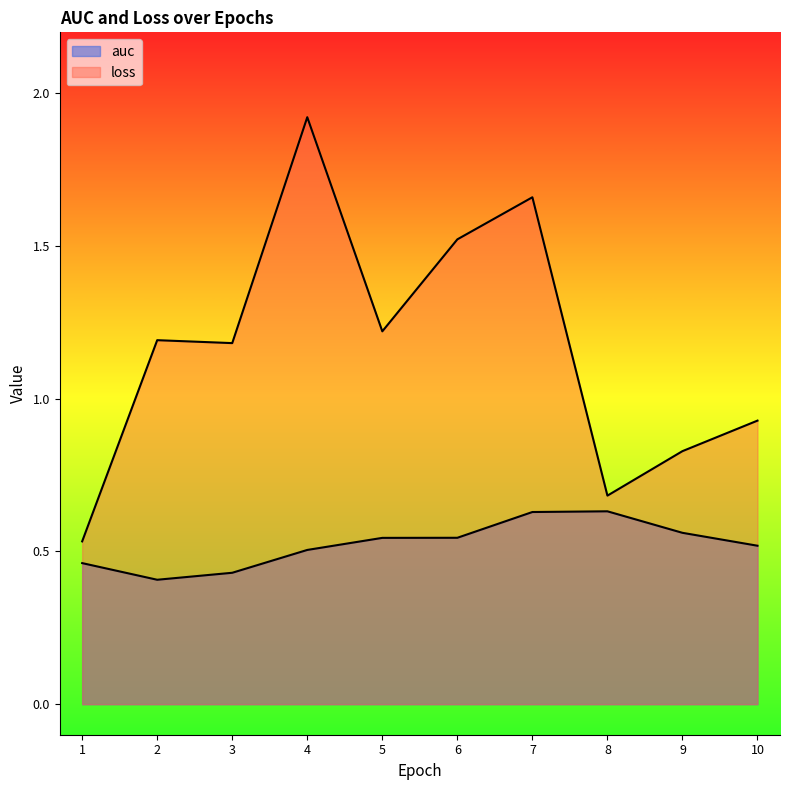

At which label is auc closest to 0?

2